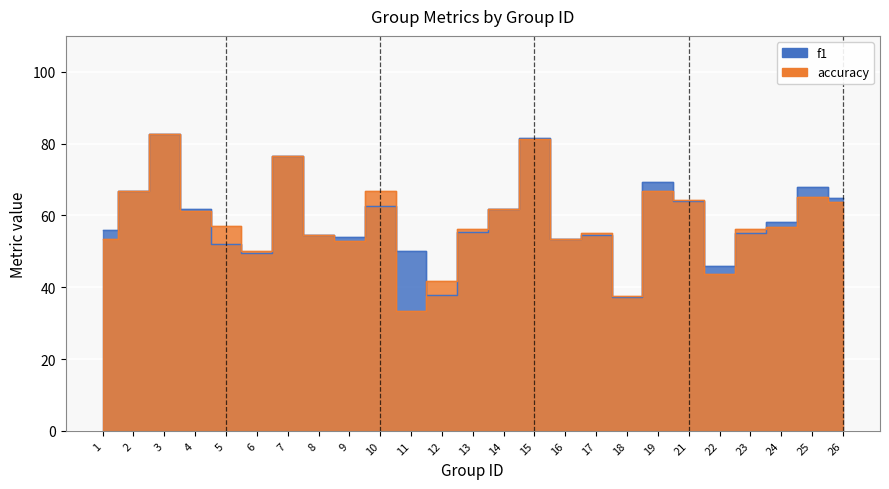

At which category is the sum across all series the highest?

3